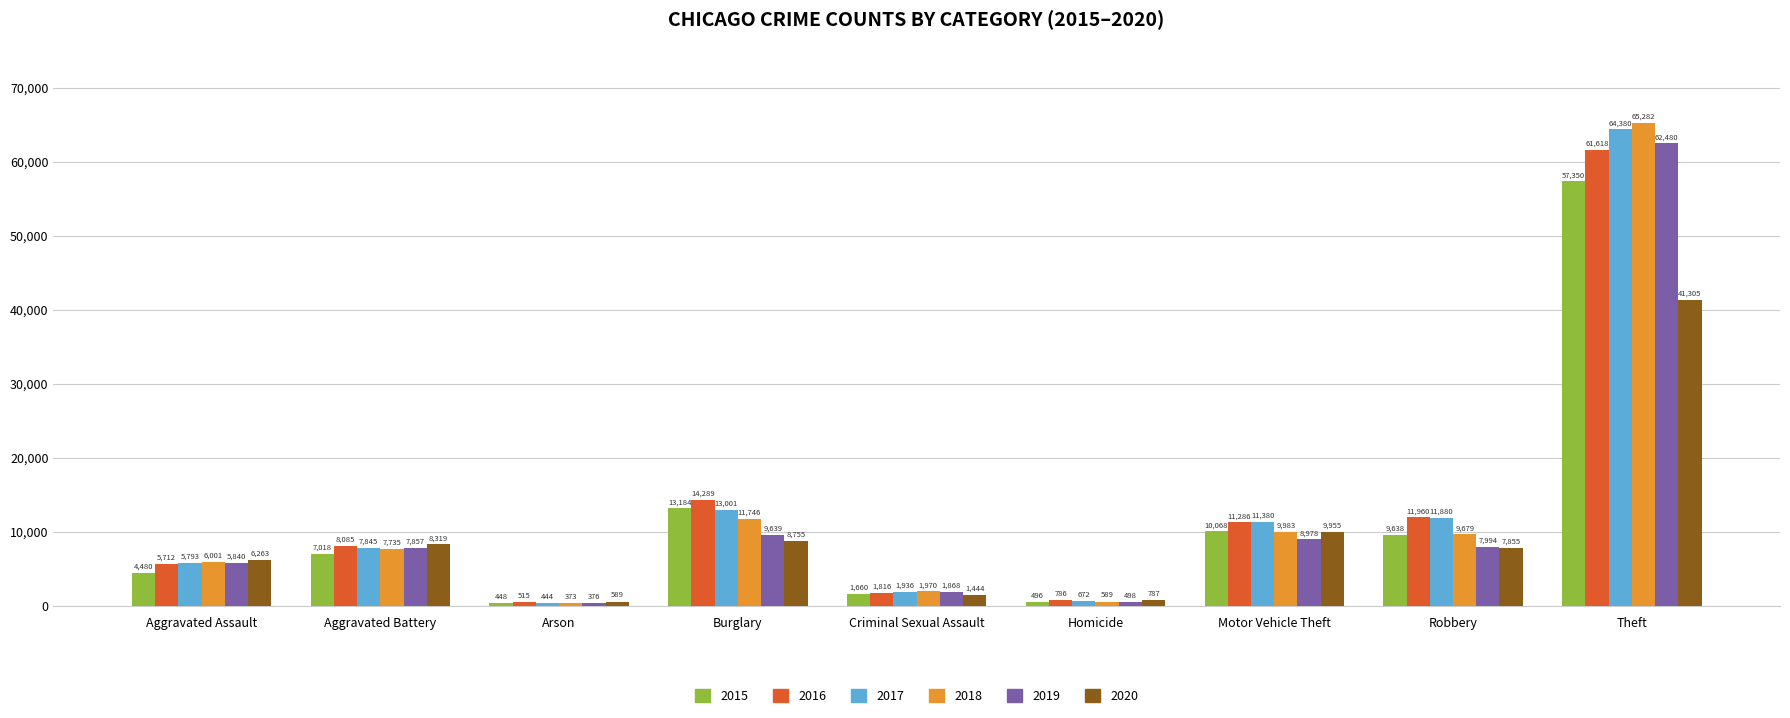

What is the label of the 4th bar from the left?

Burglary